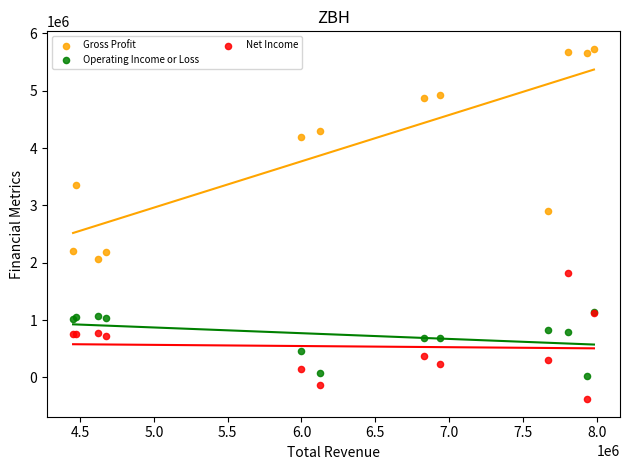

Which series contains the highest Y value?

Gross Profit